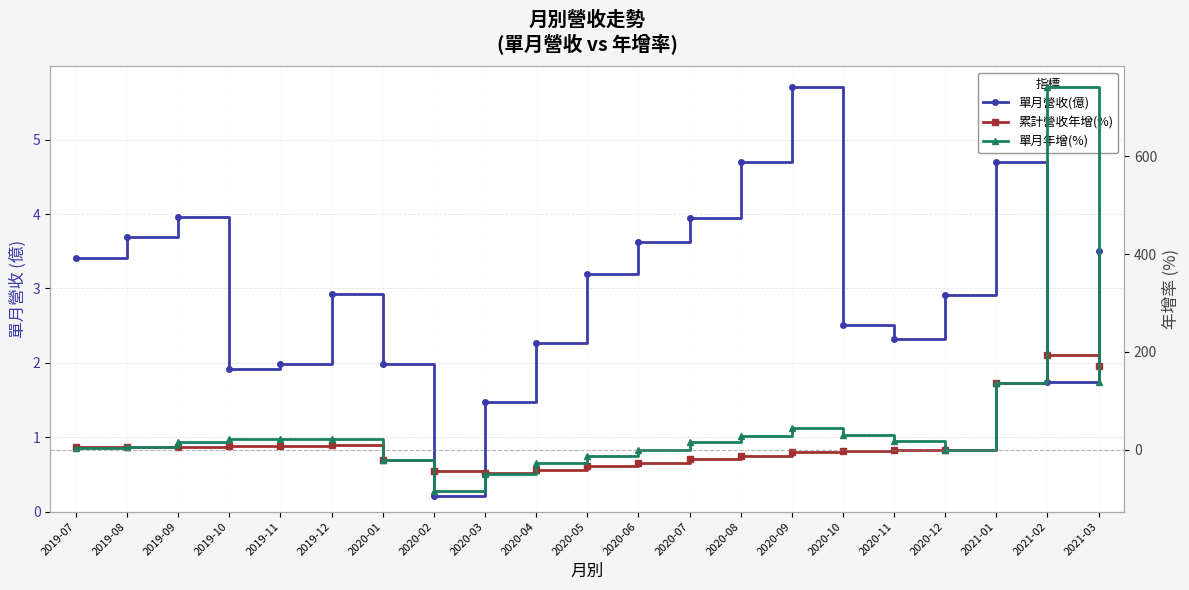

At which label does 累計營收年增(%) reach its peak?

2021-02